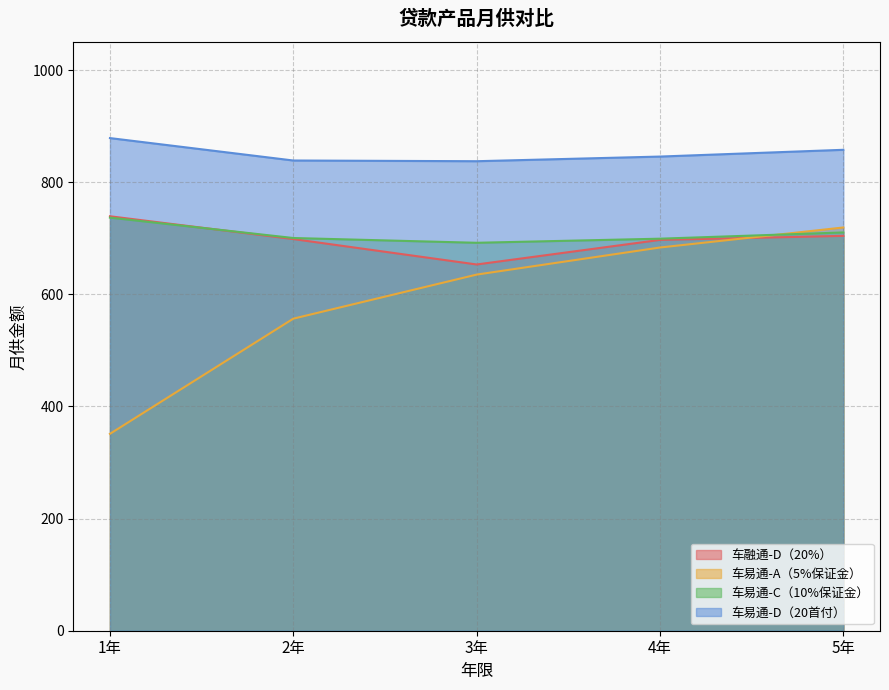

How many intersections are there between 车融通-D（20%） and 车易通-A（5%保证金）?

1